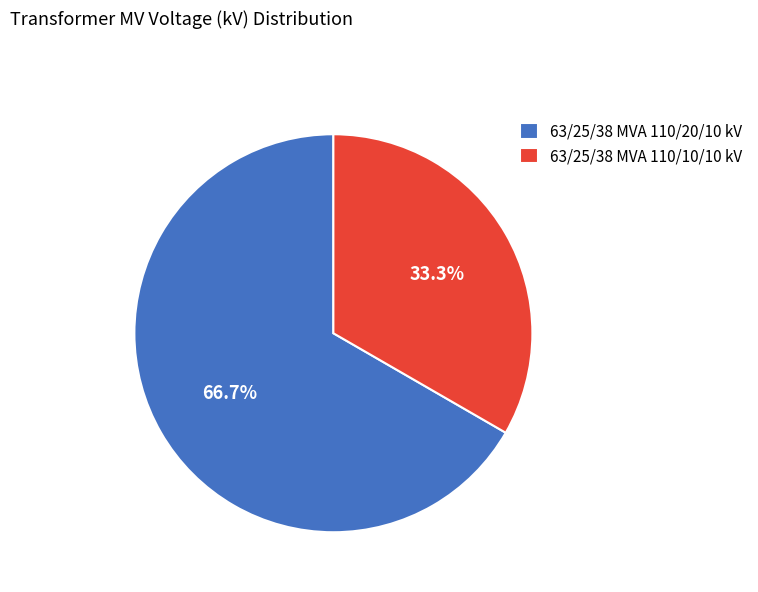

Combined, what portion of the pie is 63/25/38 MVA 110/20/10 kV and 63/25/38 MVA 110/10/10 kV?

100.0%